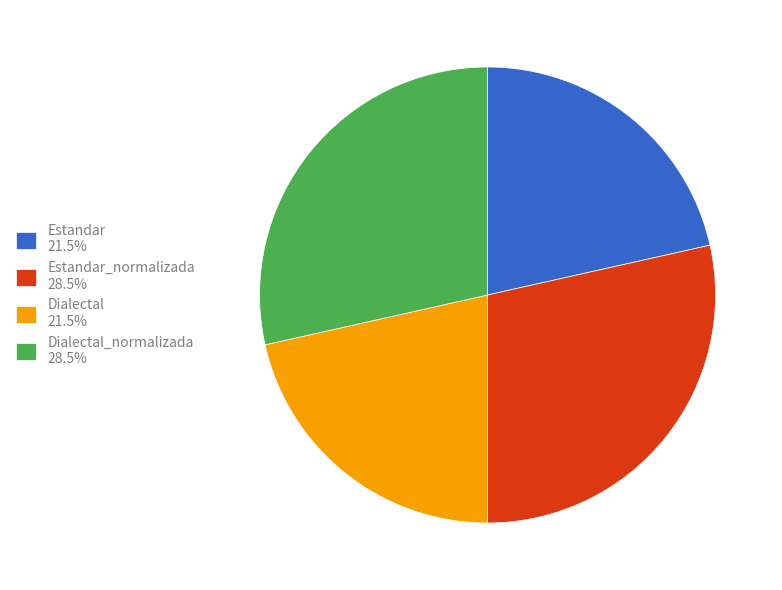

Does any single category account for the majority?

No